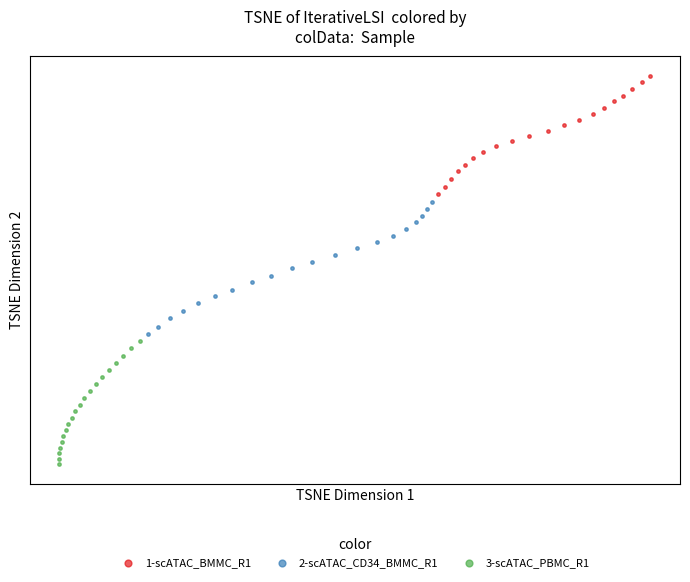

Which series reaches the maximum Y coordinate?

1-scATAC_BMMC_R1